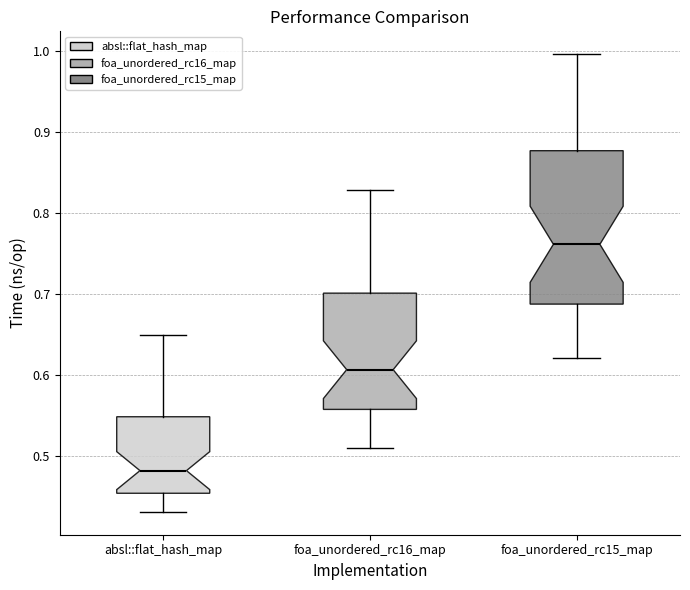

Where is the lower edge of the box for absl::flat_hash_map on the y-axis? The values are not printed on the chart, so give them approximately, as read against the axis.

0.45